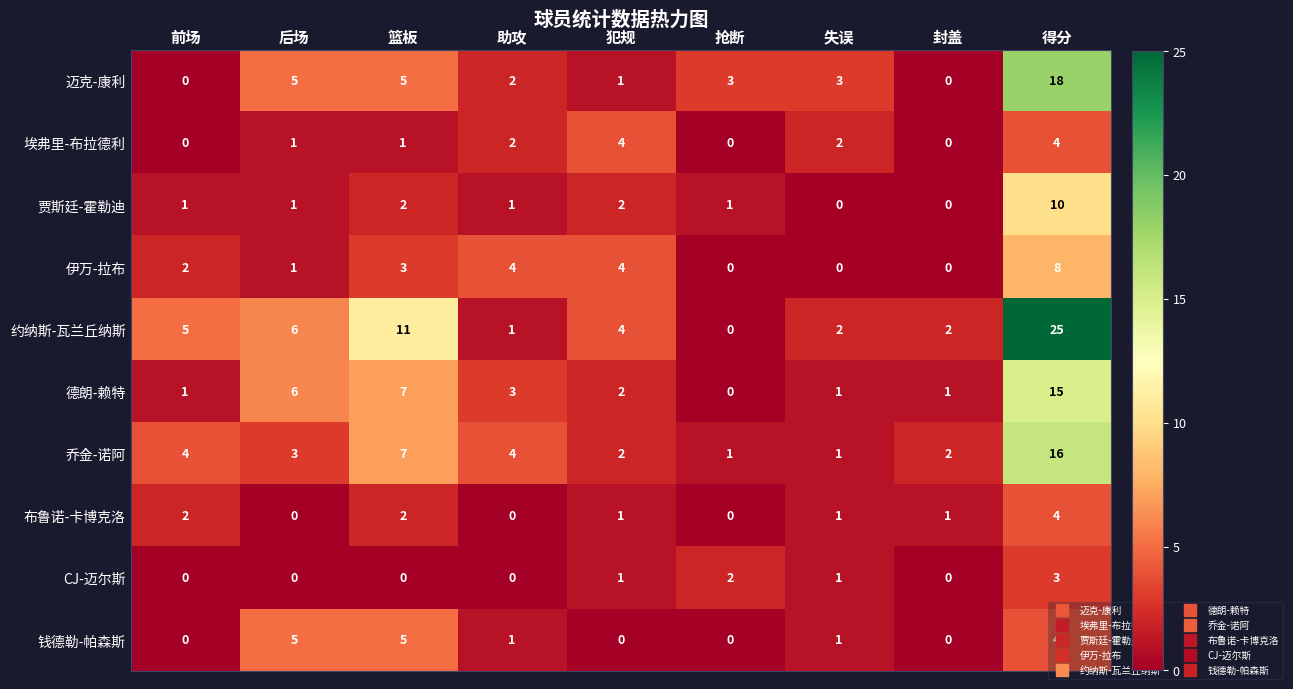

Count the number of data series in this chart.

10